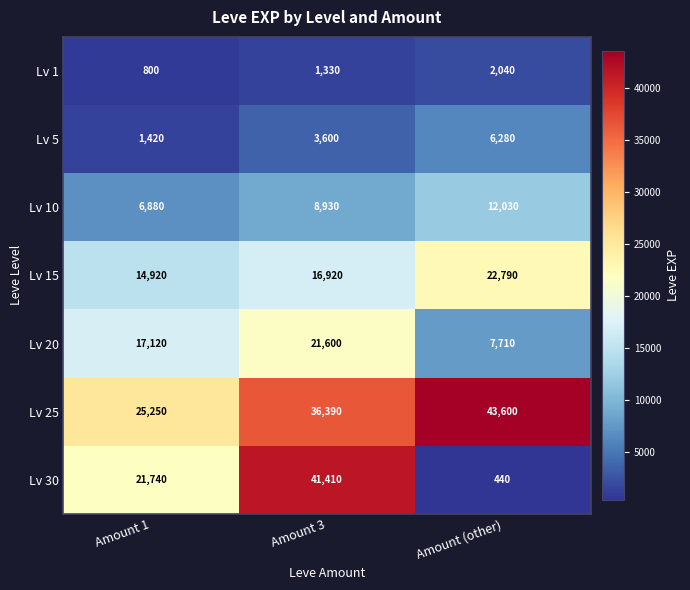

Where is Lv 15 nearest to the value 18855?

Amount 3